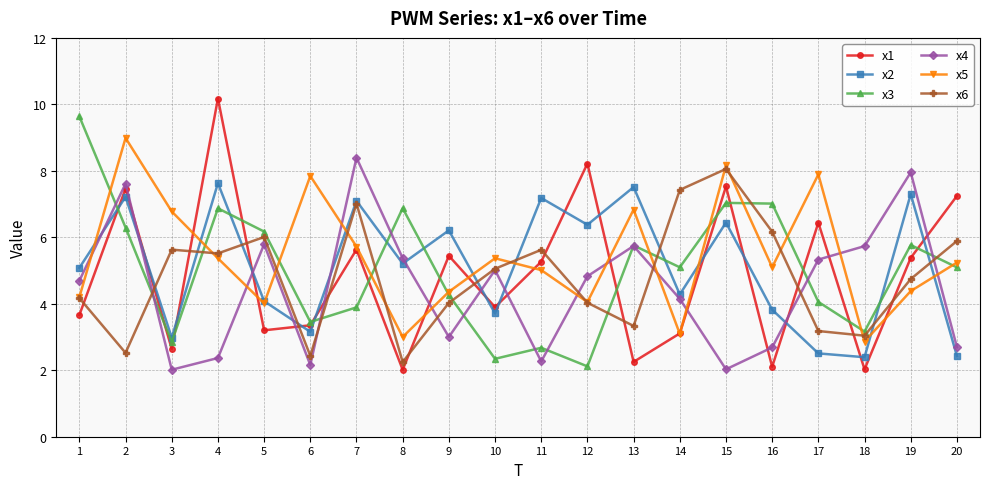

True or false: x5 has a value of 2.7 at 19.

False